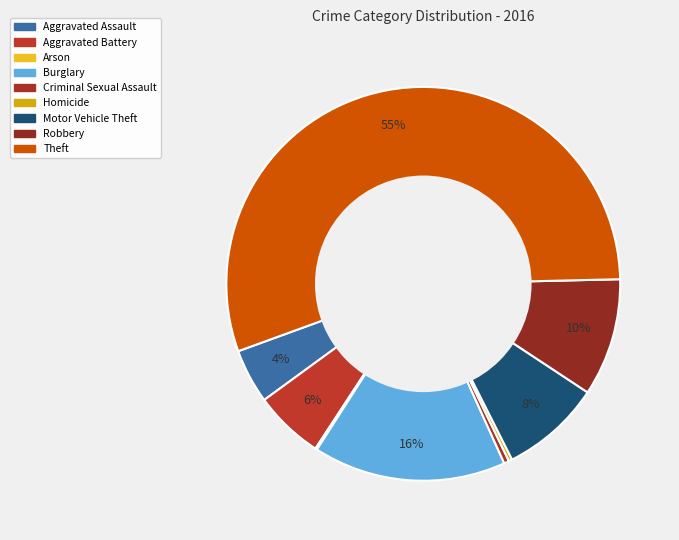

Which slice is the largest?

Theft